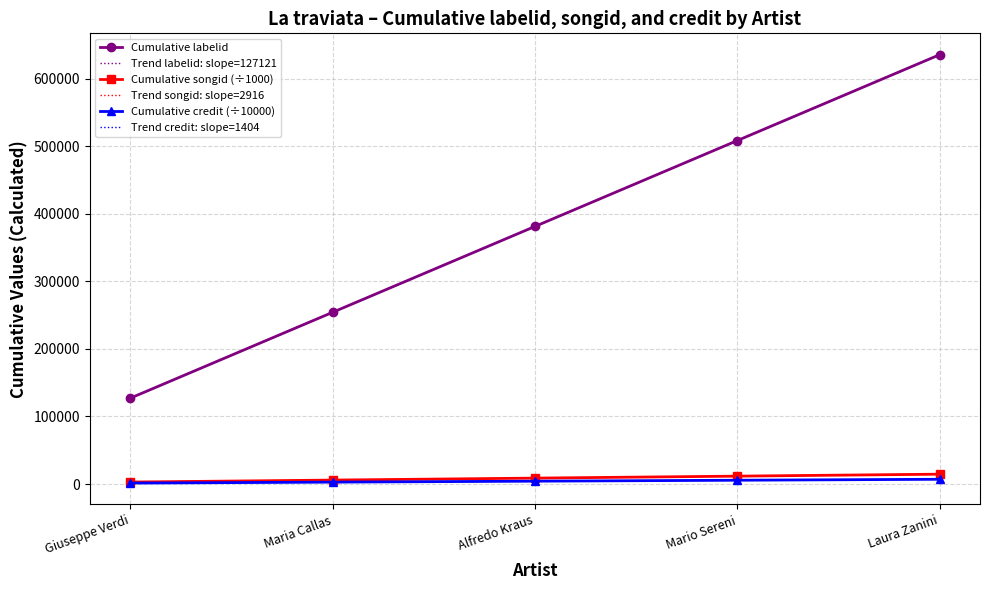

Reading left to right, transcribe all the data shown in this chart.

Cumulative labelid: 127121.0	254242.0	381363.0	508484.0	635605.0
Trend labelid: slope=127121: 127121.0	254242.0	381363.0	508484.0	635605.0
Cumulative songid (÷1000): 2915.7	5831.3	8747.0	11662.7	14578.4
Trend songid: slope=2916: 2915.7	5831.3	8747.0	11662.7	14578.4
Cumulative credit (÷10000): 1404.4	2808.7	4213.1	5617.5	7021.8
Trend credit: slope=1404: 1404.4	2808.7	4213.1	5617.5	7021.8